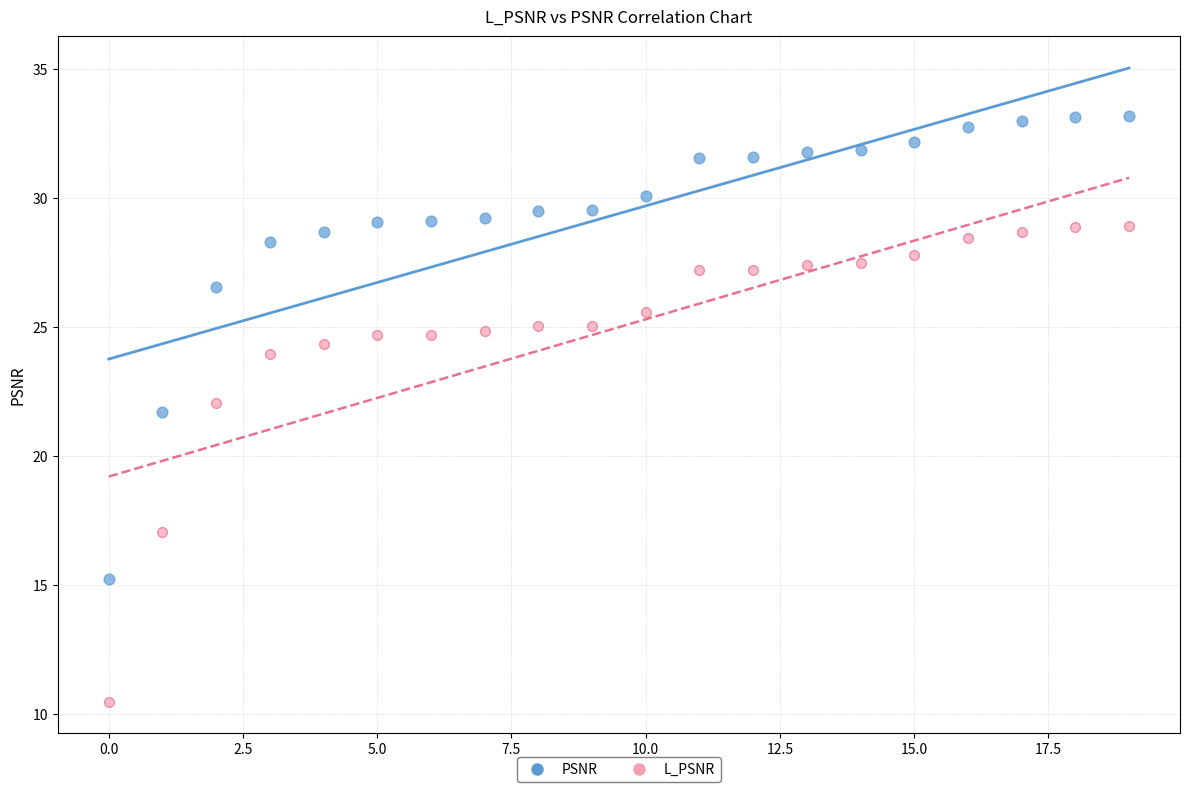

In the L_PSNR series, what Y value is closest to 19?

17.1